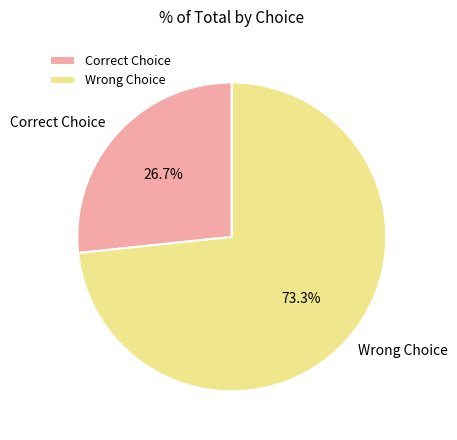

Which slice represents more than half of the pie?

Wrong Choice